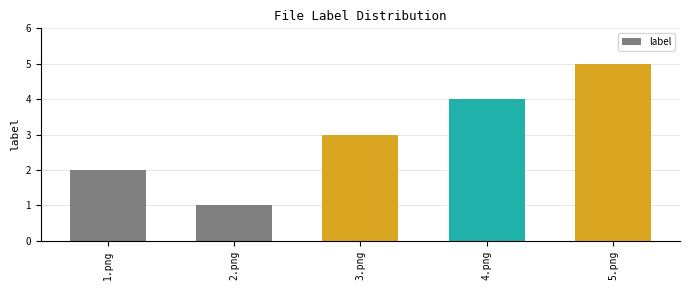

Reading left to right, extract all data points from this chart.

2	1	3	4	5